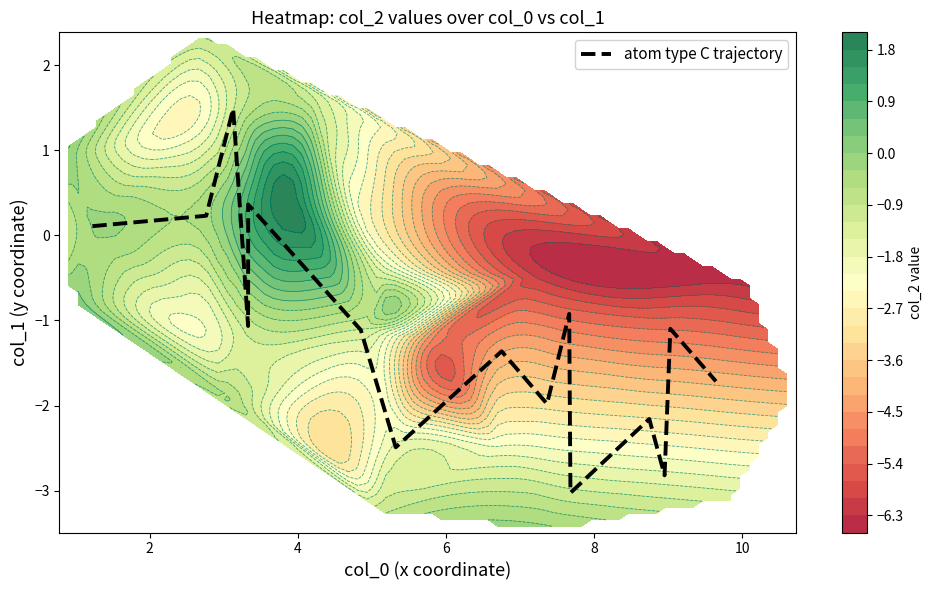

What is the minimum value for atom type C trajectory?

-3.0